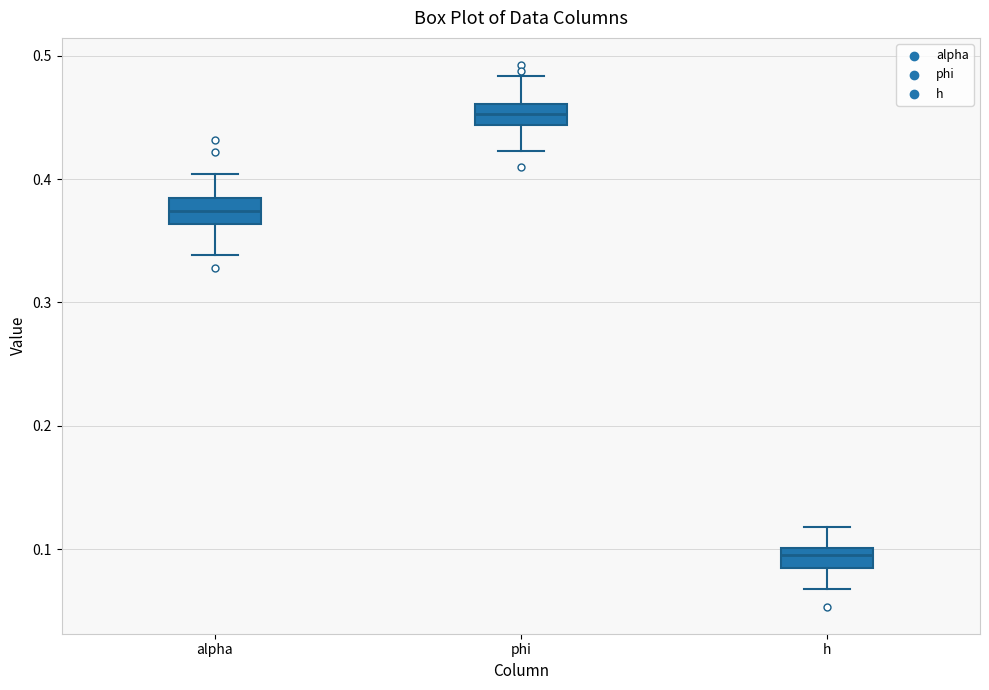

Which box has the highest median line?

phi